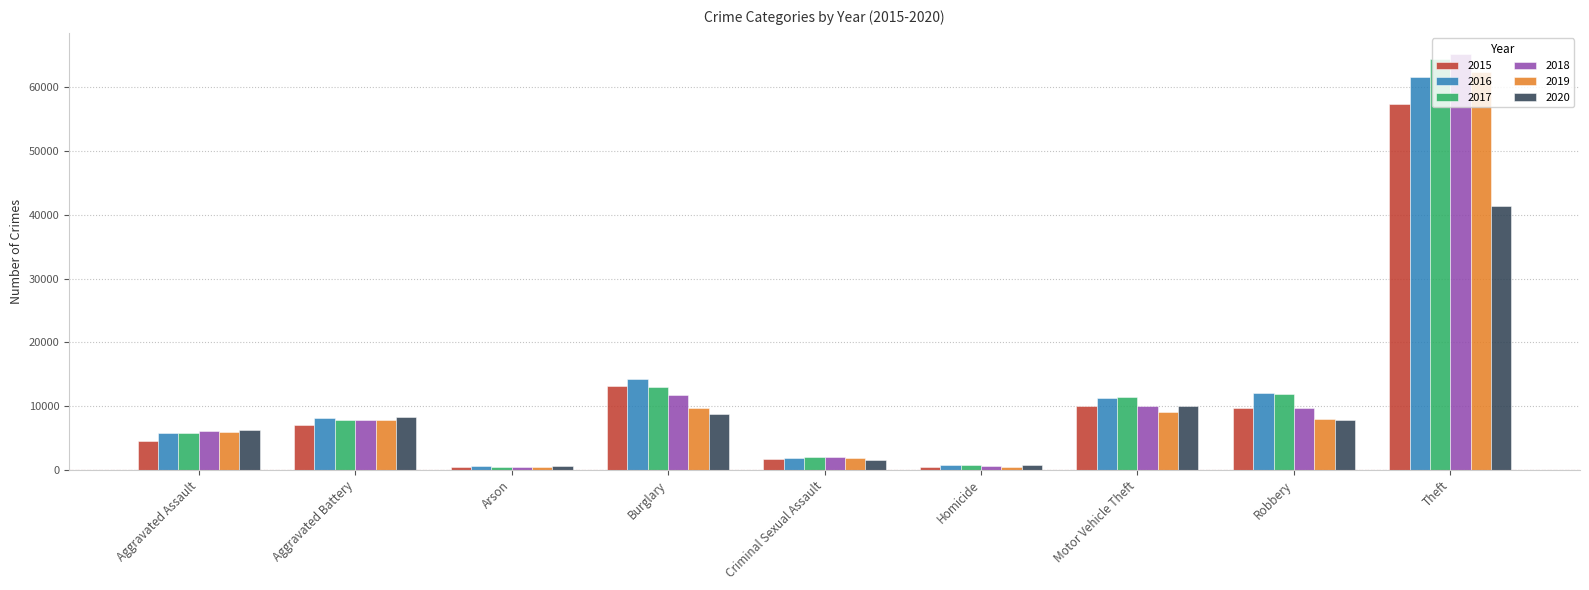

At which category is the sum across all series the highest?

Theft